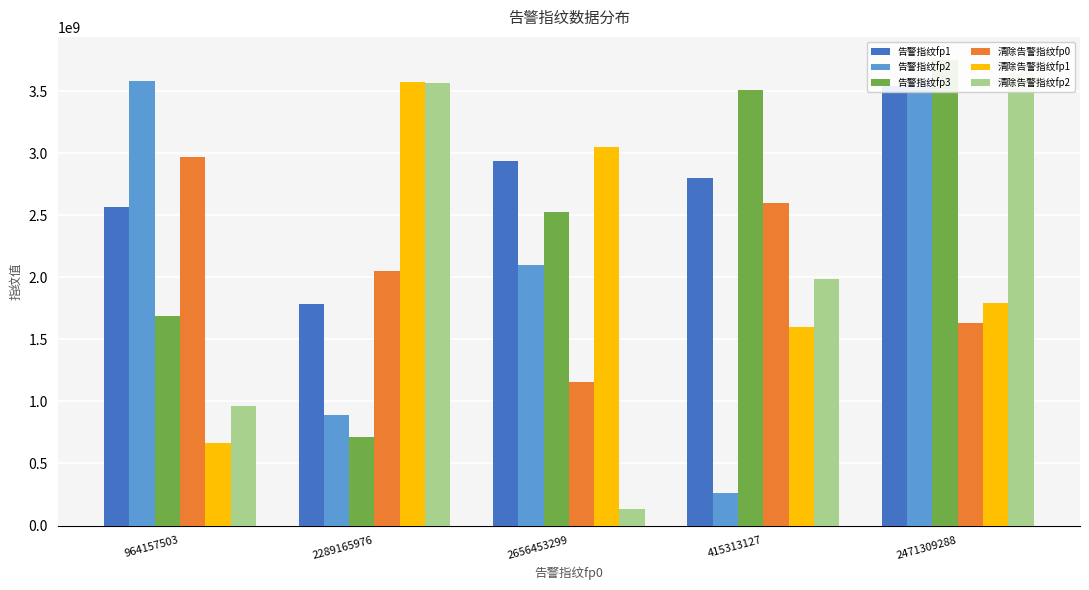

What is the value of the 清除告警指纹fp1 bar at the 5th from the left?

1790375436